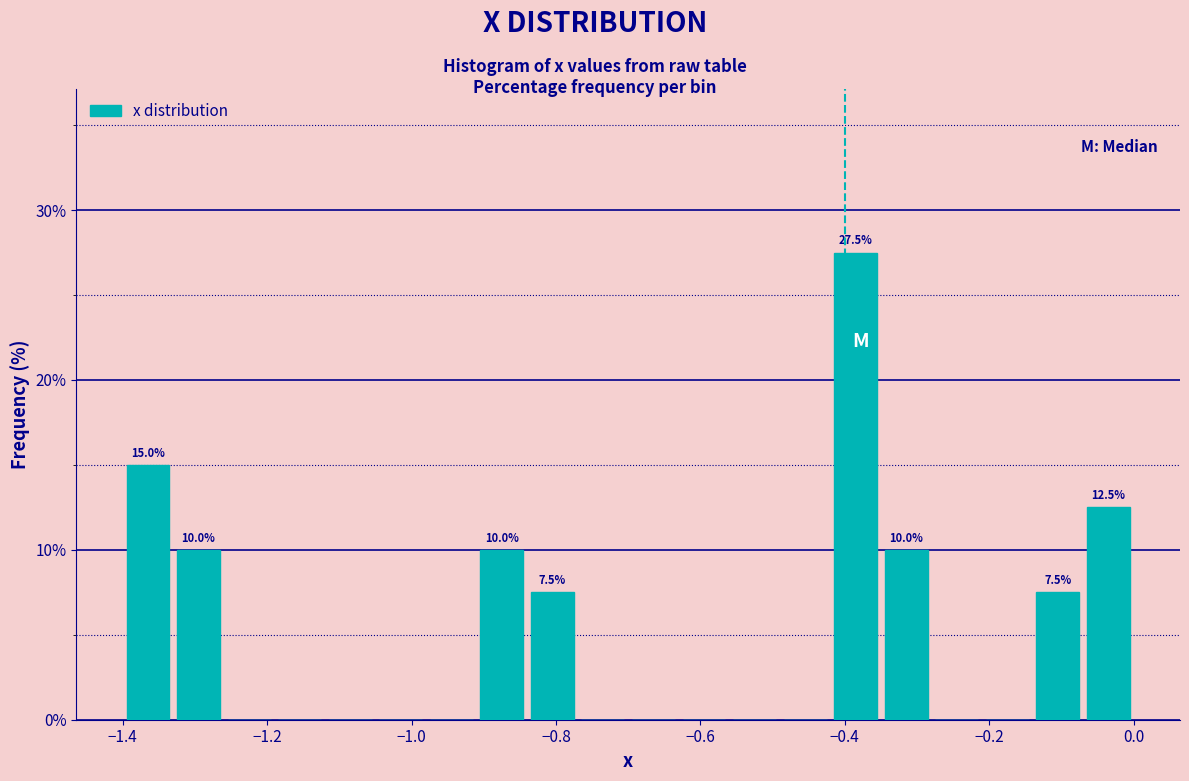

Around what value on the x-axis is the tallest bar? Give the approximate position of its centre, as read against the axis.

-0.38